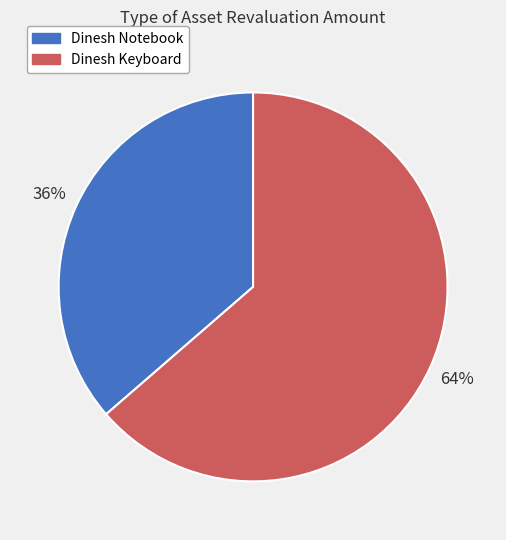

Rank the categories by value from highest to lowest.

Dinesh Keyboard, Dinesh Notebook